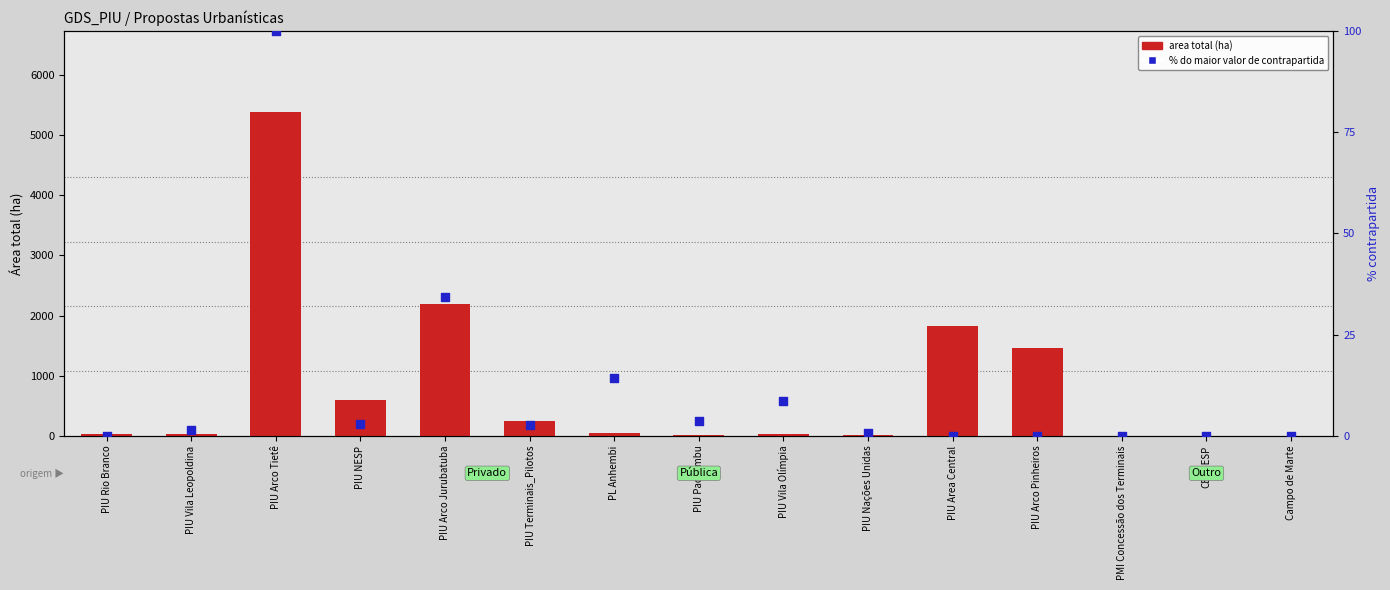

Which series contains the lowest Y value?

area total (ha)